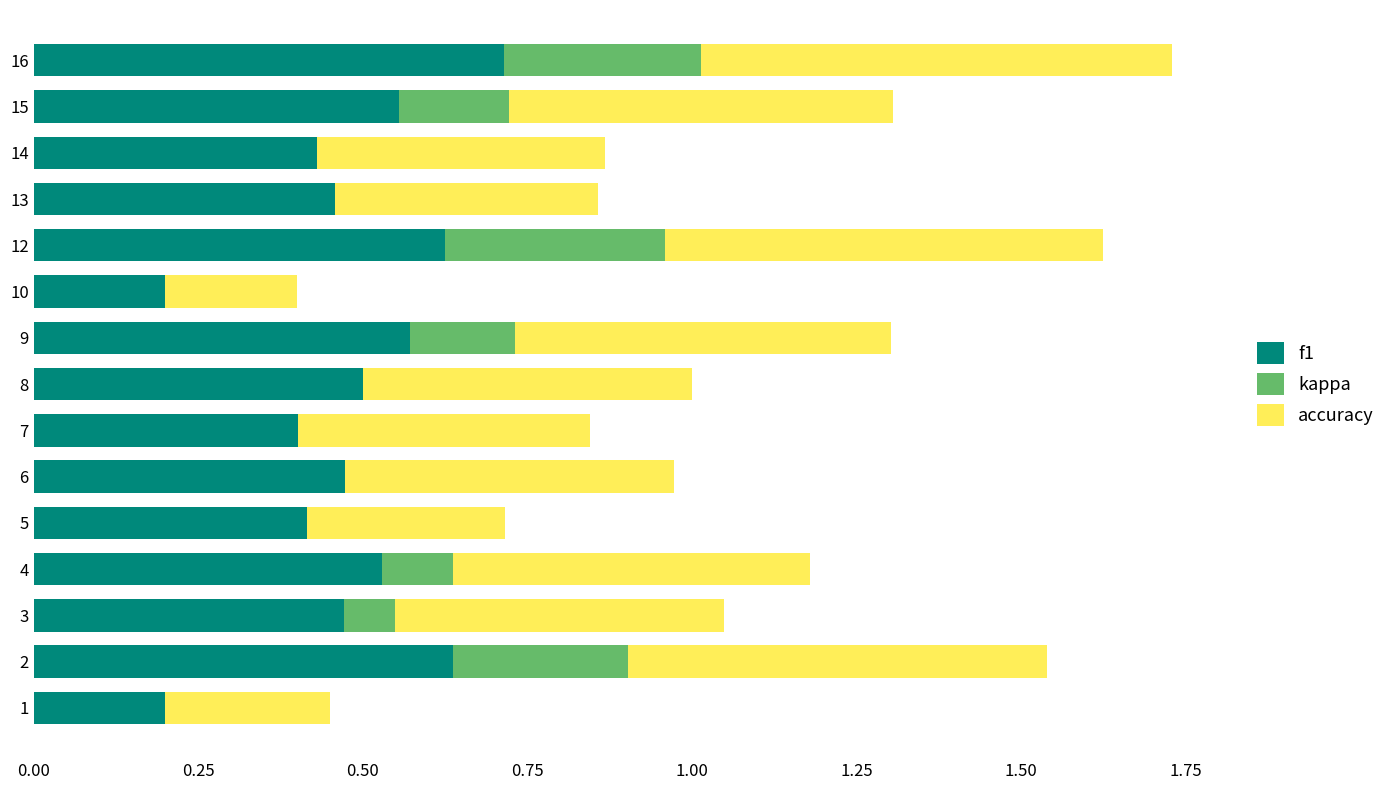

The f1 series shows 0.2 at 1. True or false?

True